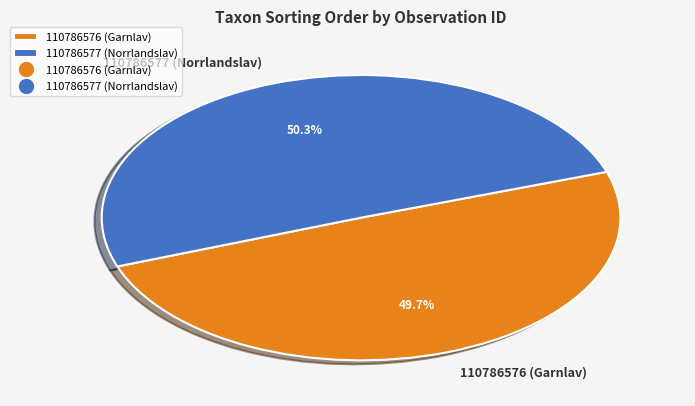

To the nearest percent, what portion does 110786576 (Garnlav) represent?

50%